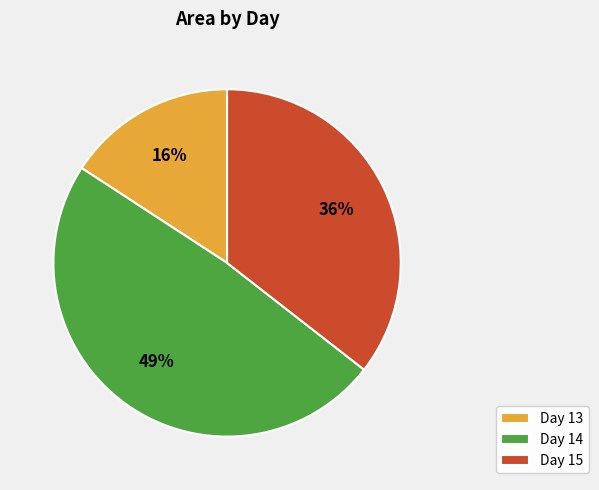

To the nearest percent, what is the average slice percentage?

33%